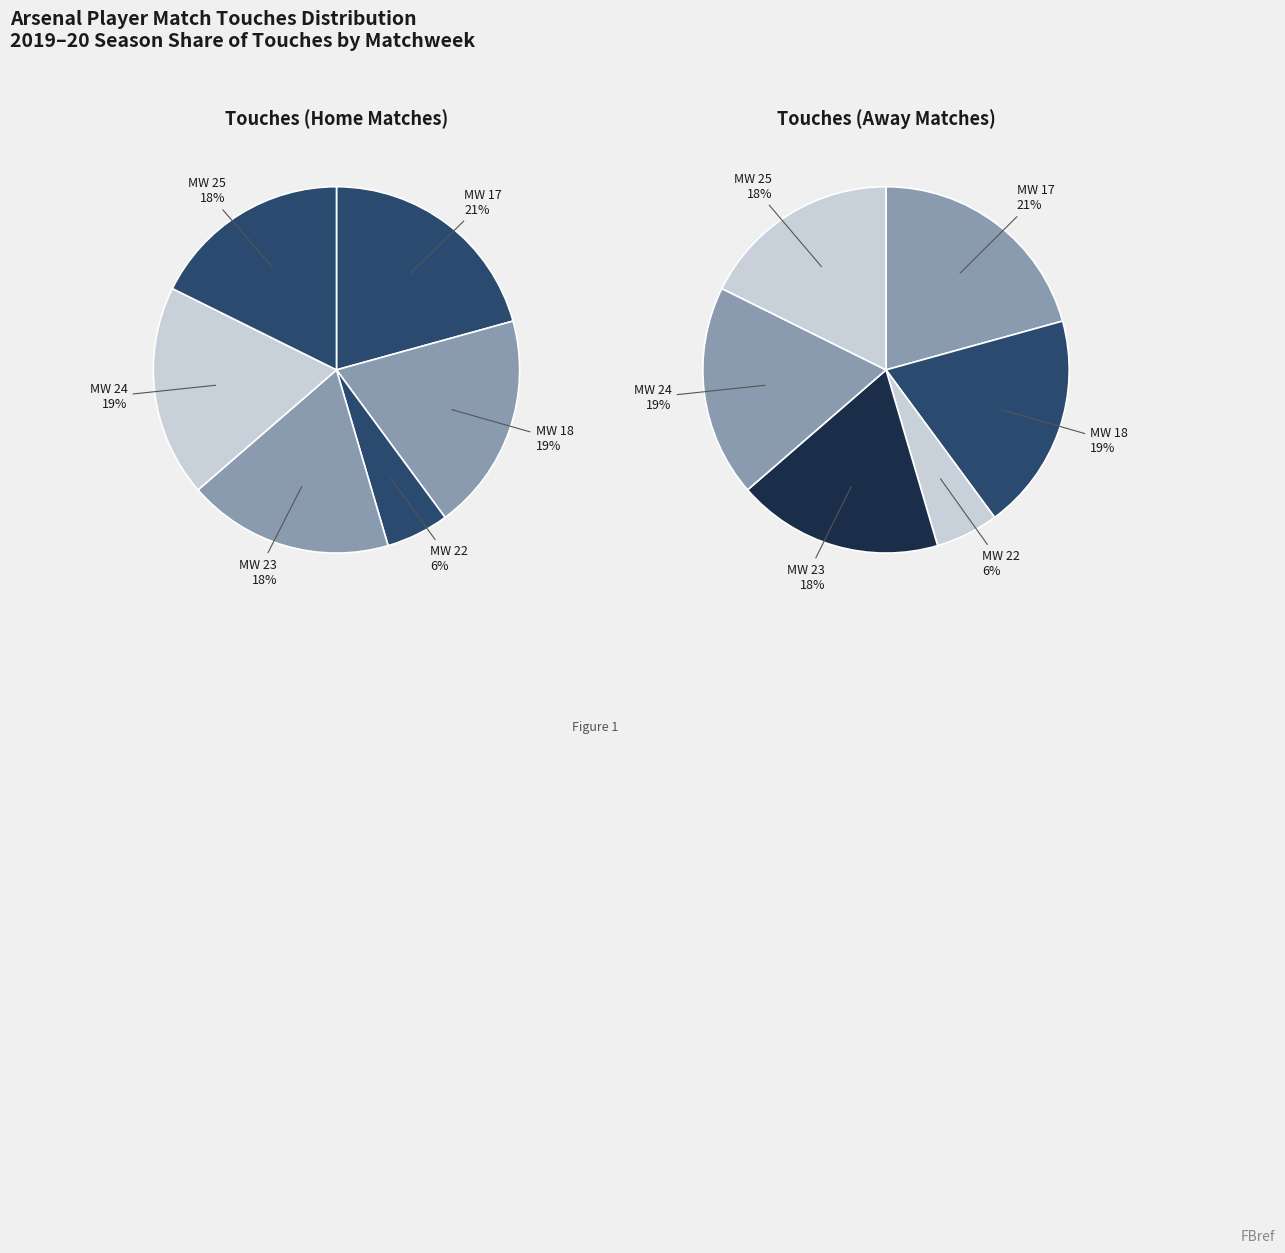

What is the ratio of the value at Matchweek 24 to the value at Matchweek 18?

1.0